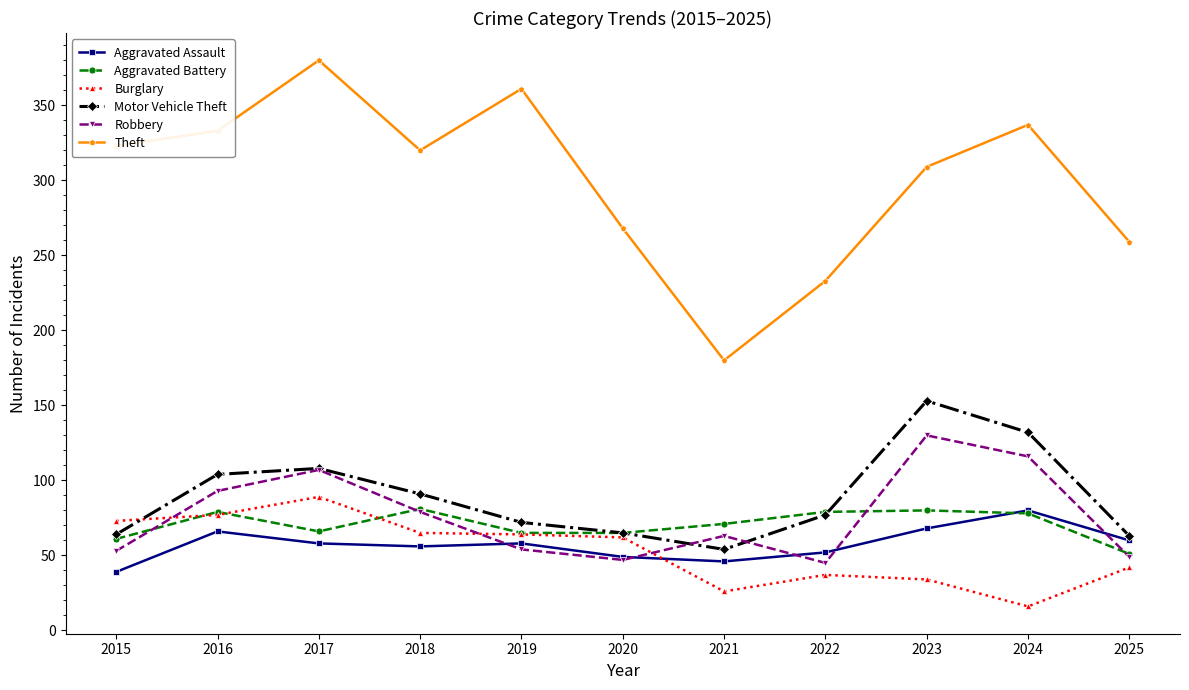

At which category does the chart reach its minimum across all series?

2024